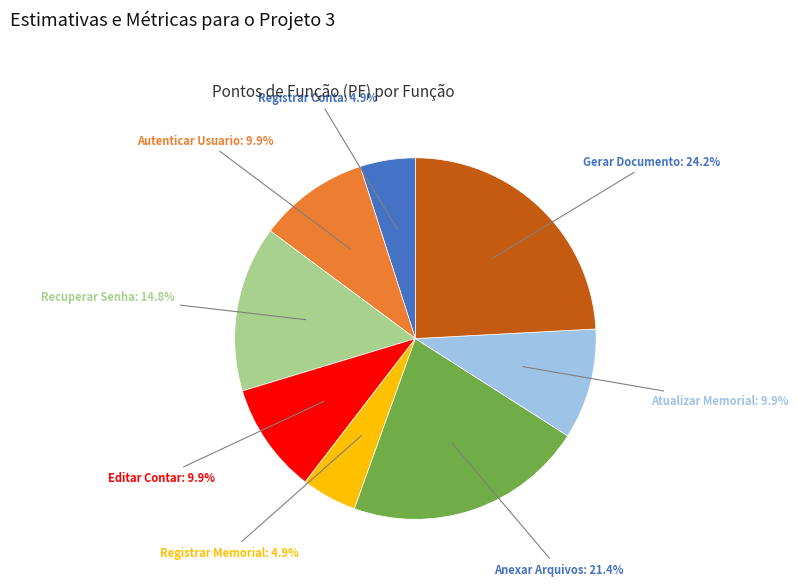

Does any single category account for the majority?

No